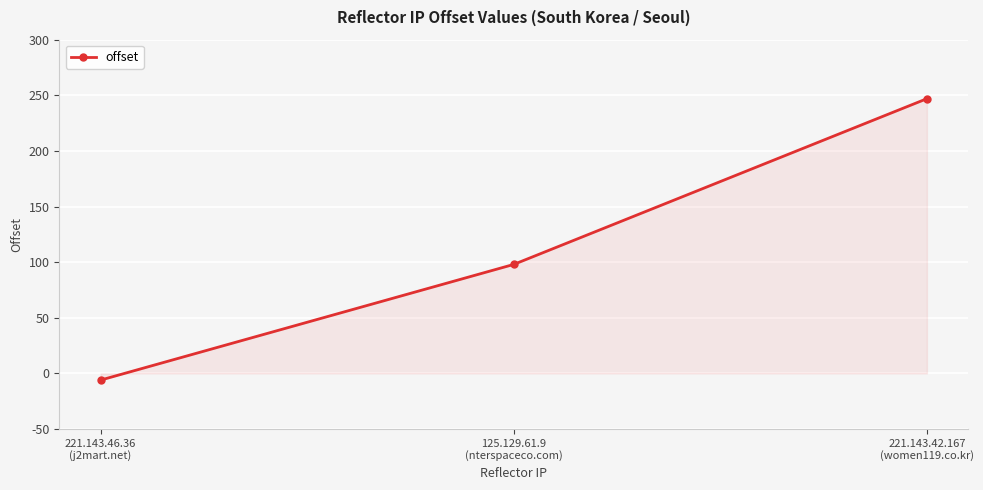

What is the sum of the values at 221.143.42.167
(women119.co.kr) and 221.143.46.36
(j2mart.net)?

241